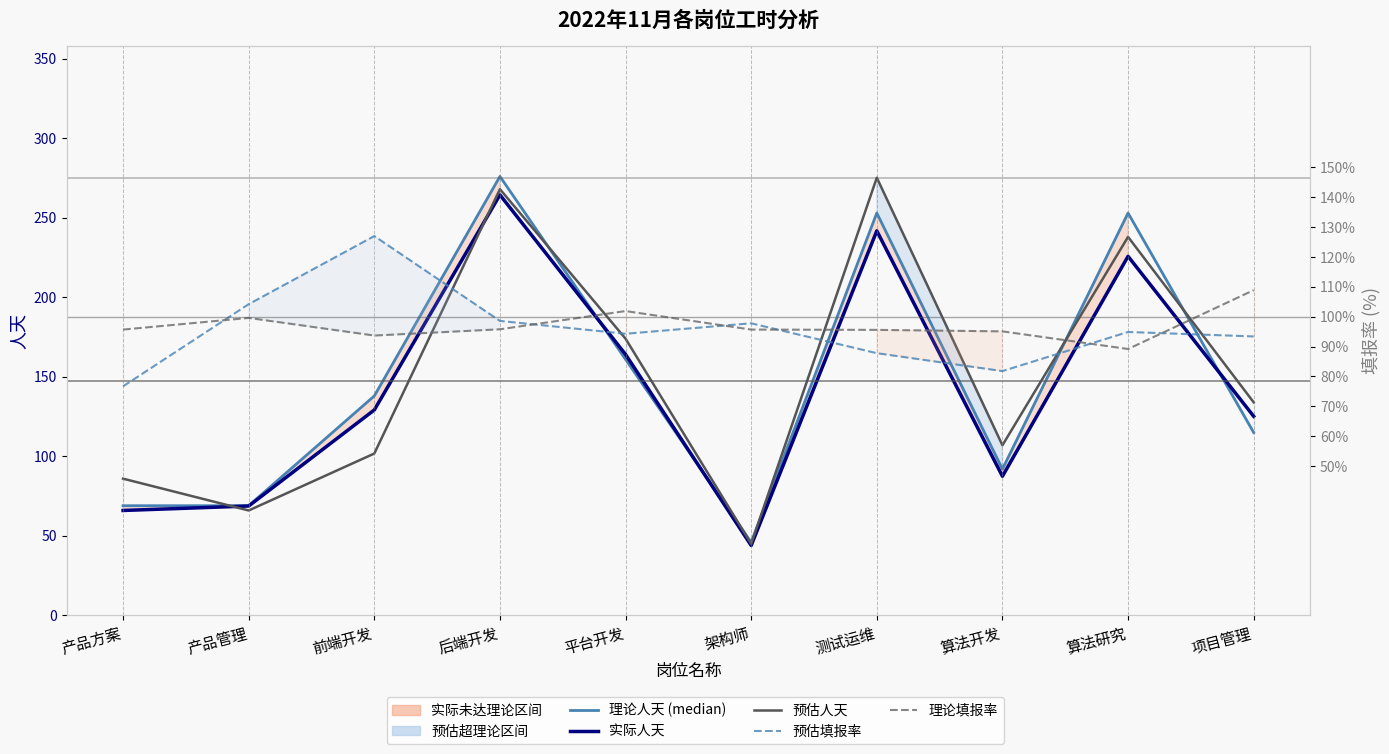

What is the approximate value of 理论人天 (median) at 产品管理?

69.0